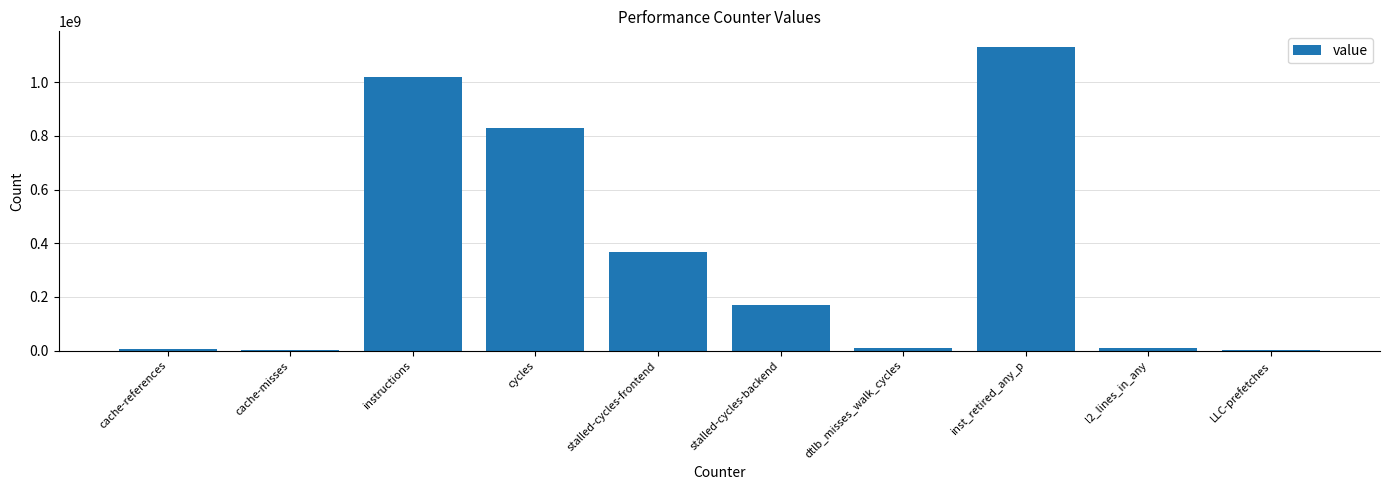

Which has a higher value, instructions or inst_retired_any_p?

inst_retired_any_p